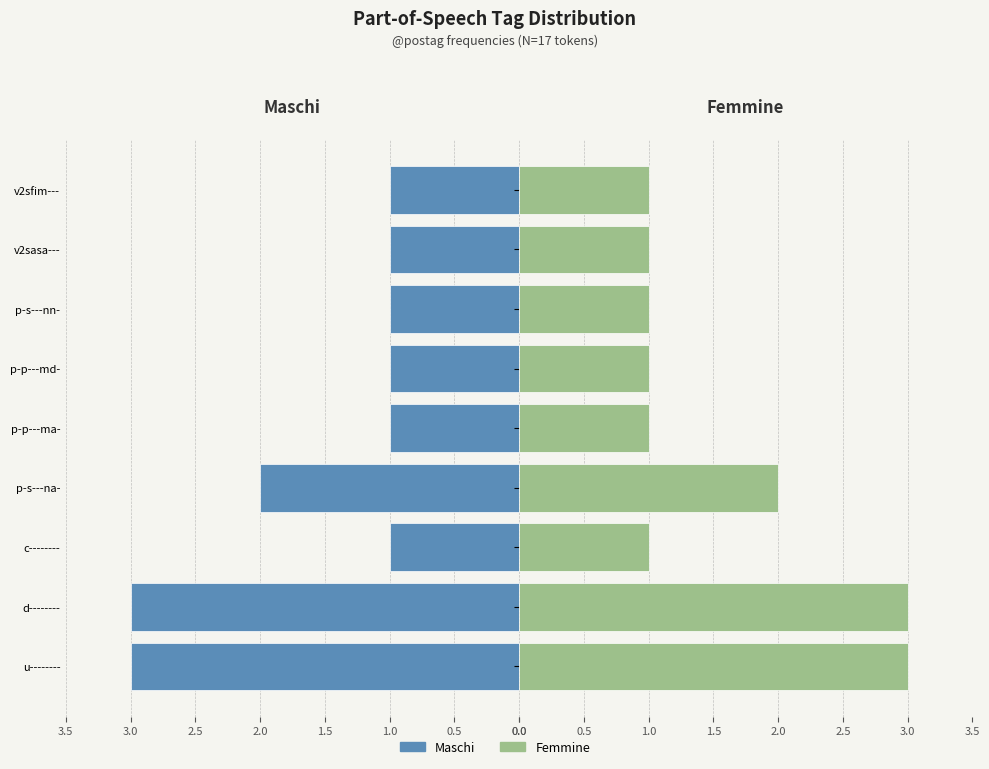

What is the value of the Femmine bar at the 4th from the left?

2